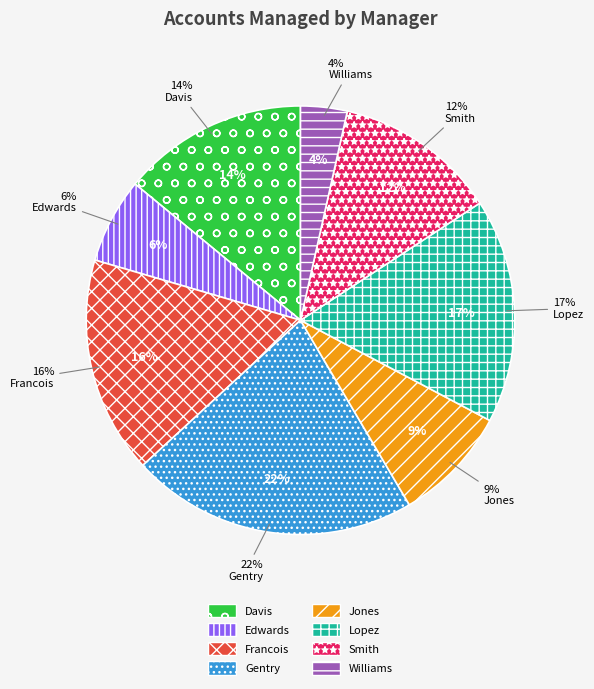

Is it true that Lopez is 17% of the pie?

True